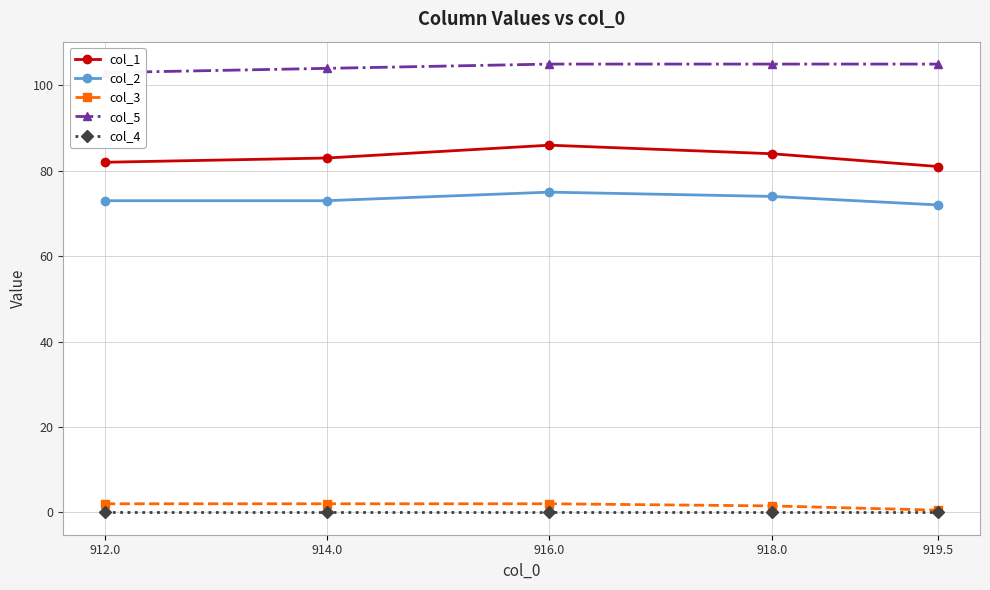

List the labels in order of col_1 value, smallest first.

919.5, 912.0, 914.0, 918.0, 916.0